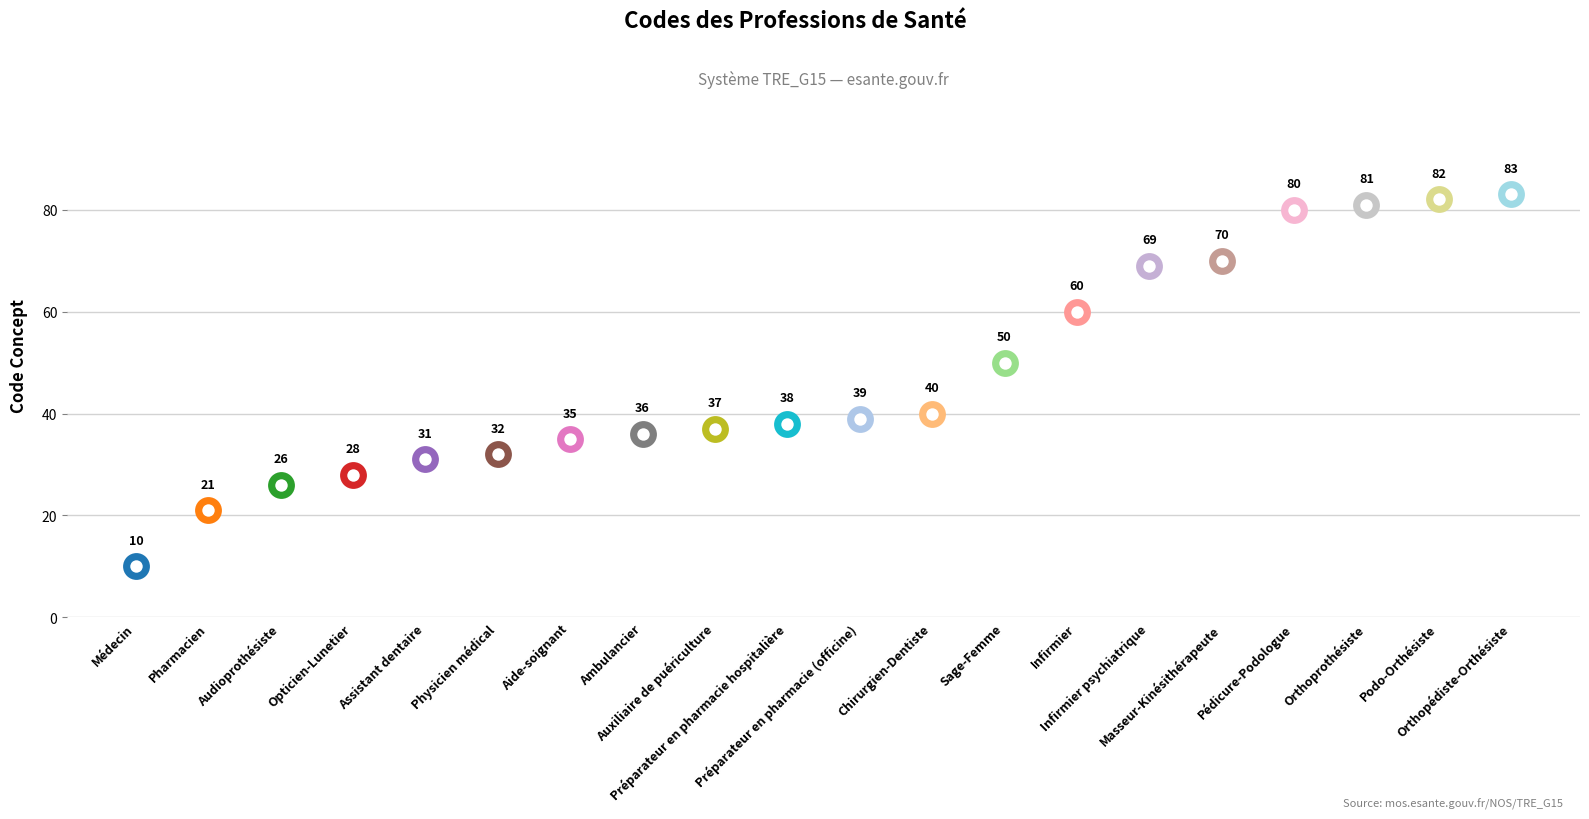

Between Préparateur en pharmacie hospitalière and Préparateur en pharmacie (officine), which is larger?

Préparateur en pharmacie (officine)